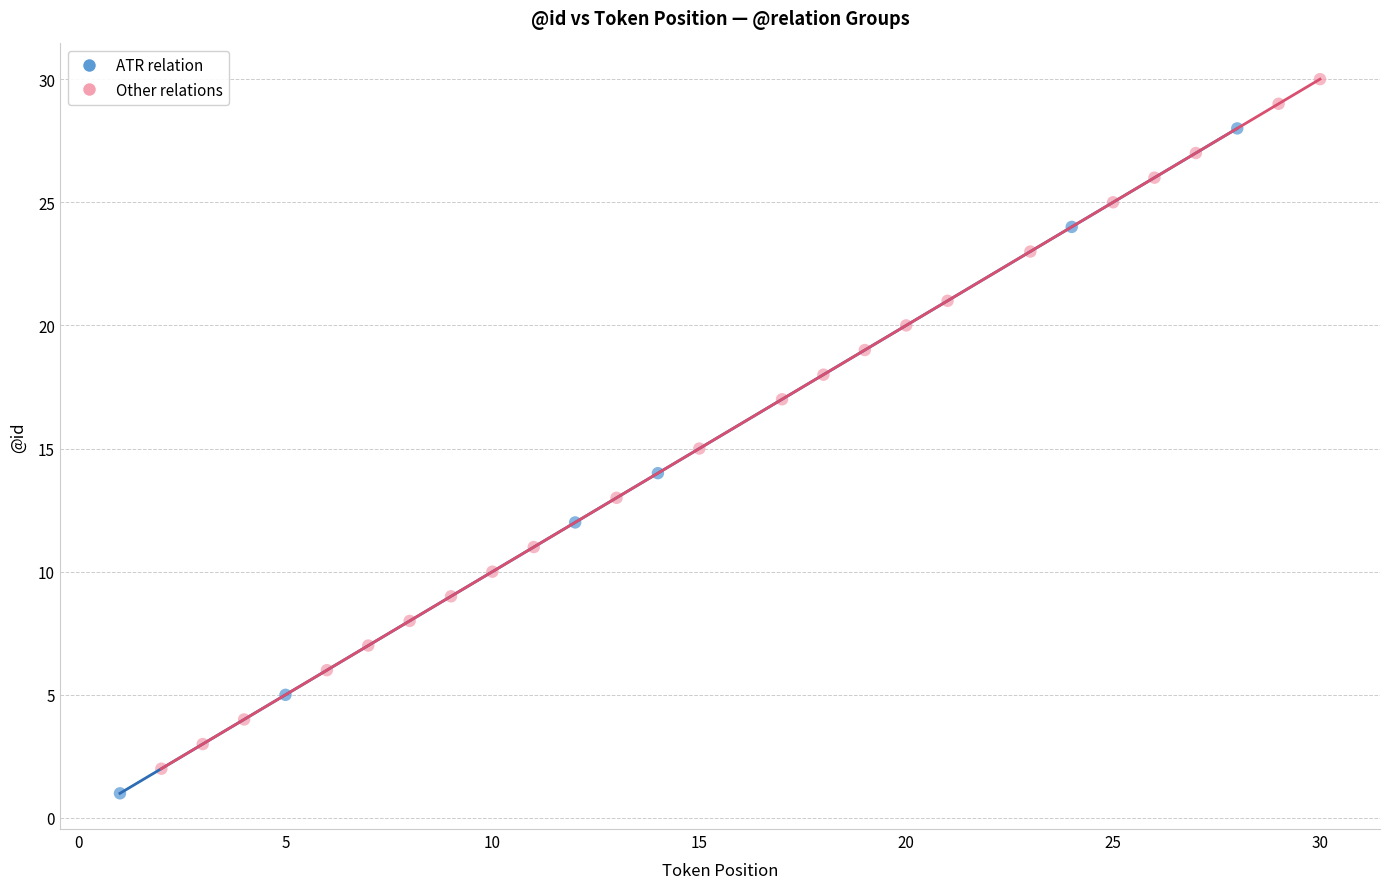

Which series reaches the minimum Y coordinate?

ATR relation